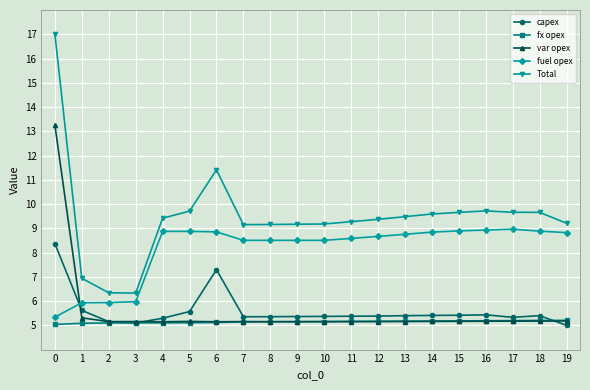

What is the difference between the Total values at 14 and 11?

0.3